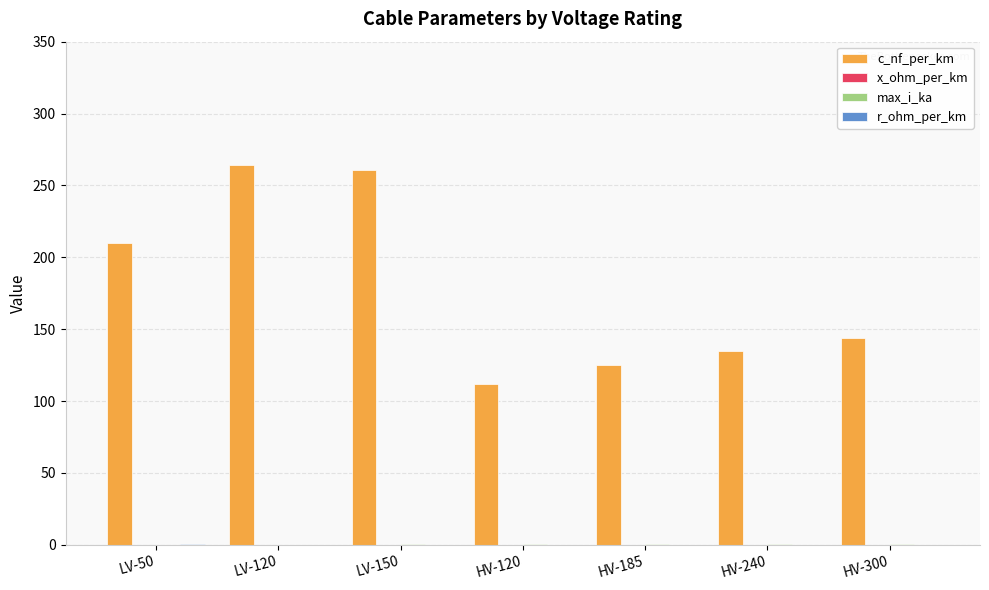

Does the chart contain stacked bars?

No